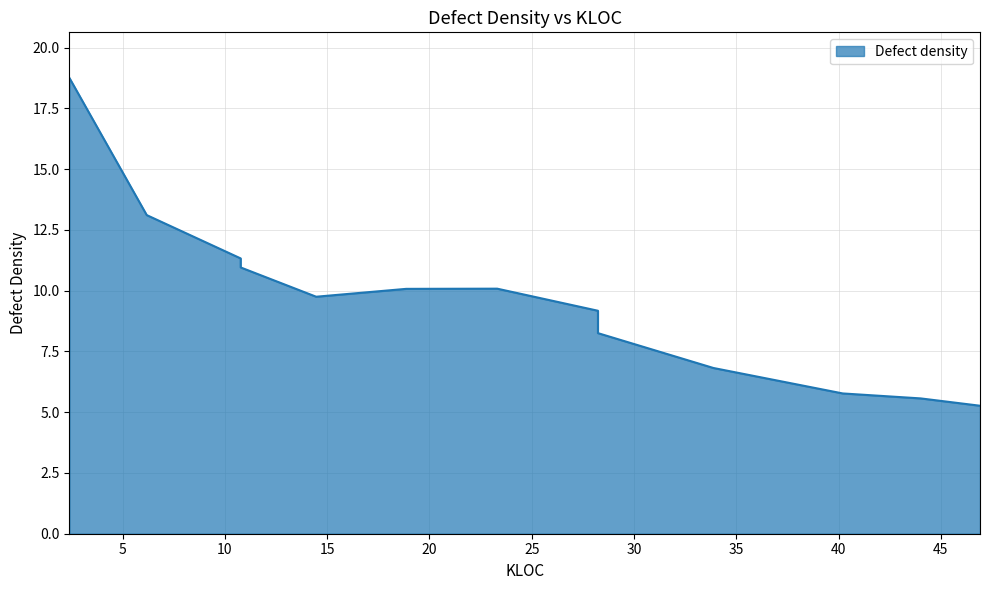

At which category does the chart reach its peak across all series?

2.4